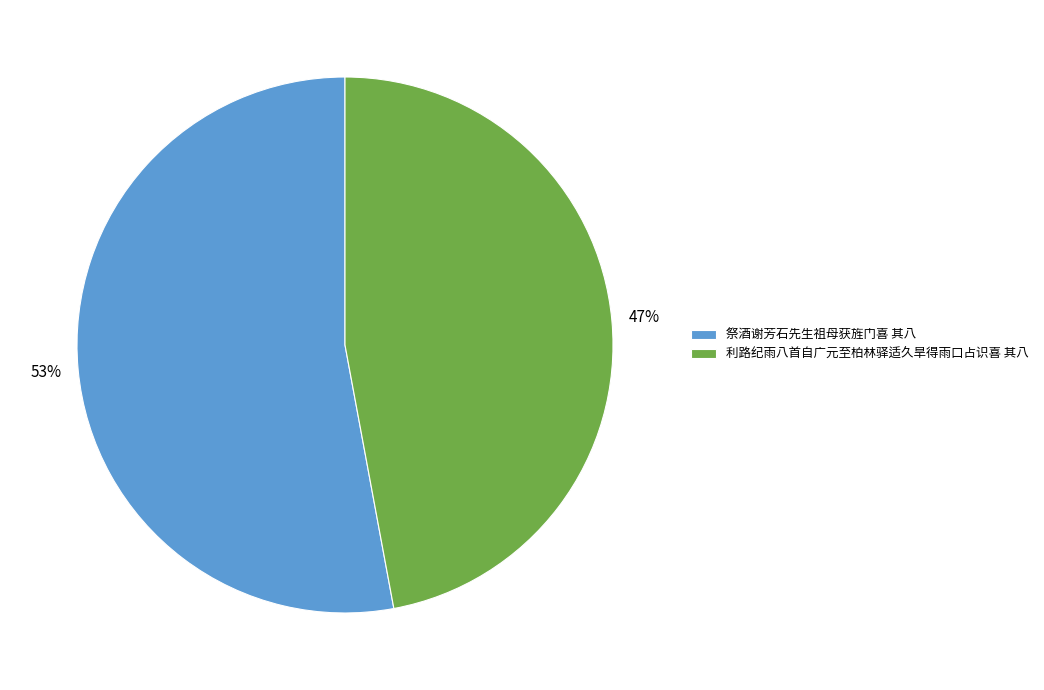

Is it true that 利路纪雨八首自广元至柏林驿适久旱得雨口占识喜 其八 is 58% of the pie?

False